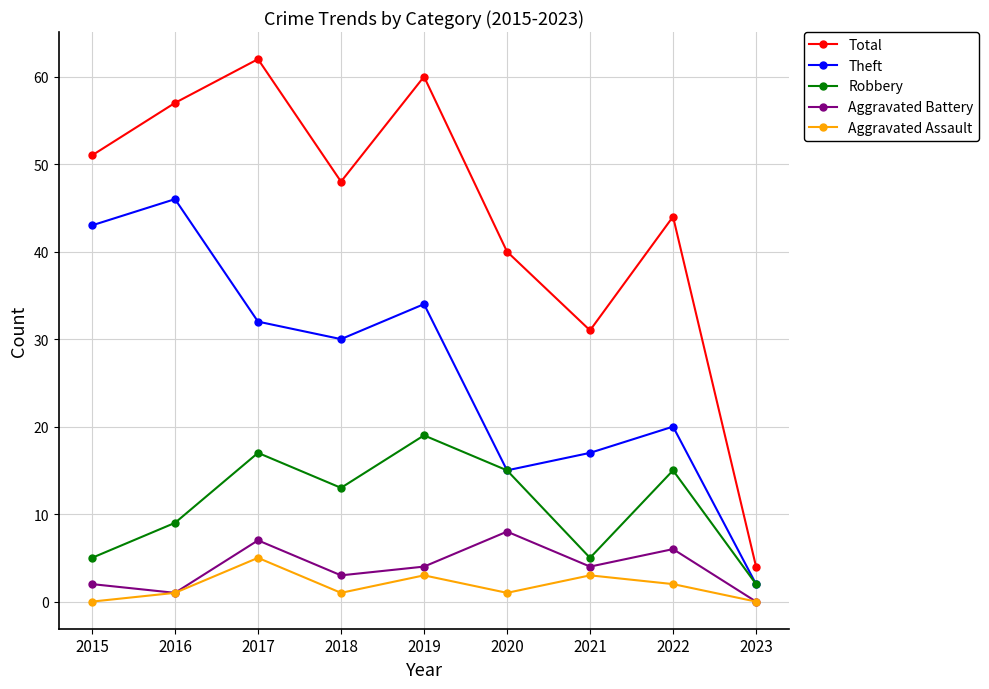

What is the approximate value of Robbery at 2018?

13